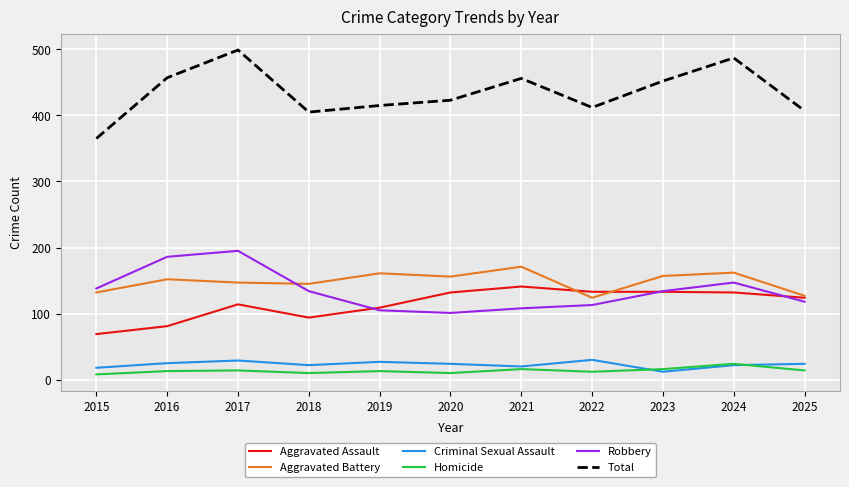

What is the difference between the maximum and minimum values in the Aggravated Assault series?

72